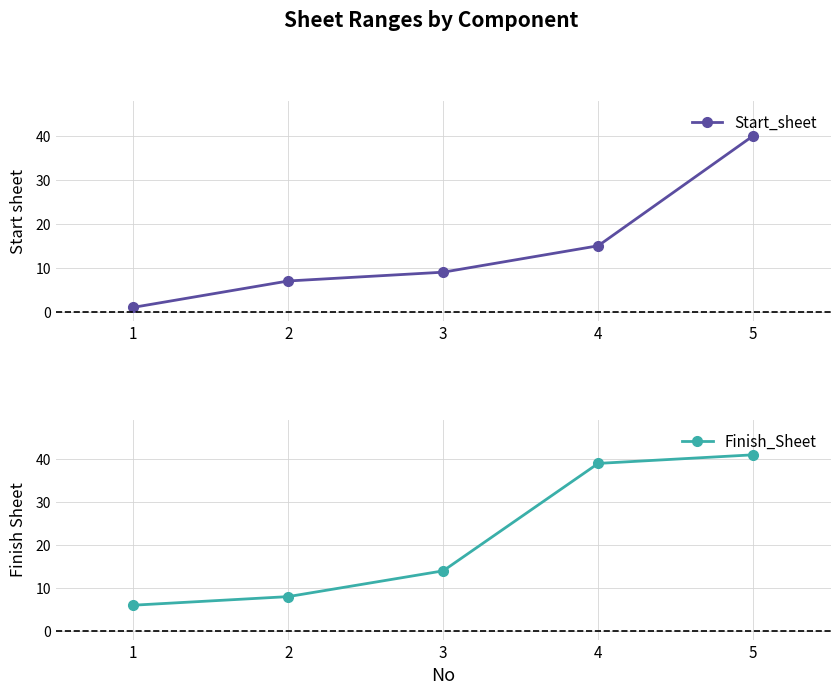

Reading left to right, list all the values displayed in this chart.

Start_sheet: 1=1	2=7	3=9	4=15	5=40
Finish_Sheet: 1=6	2=8	3=14	4=39	5=41